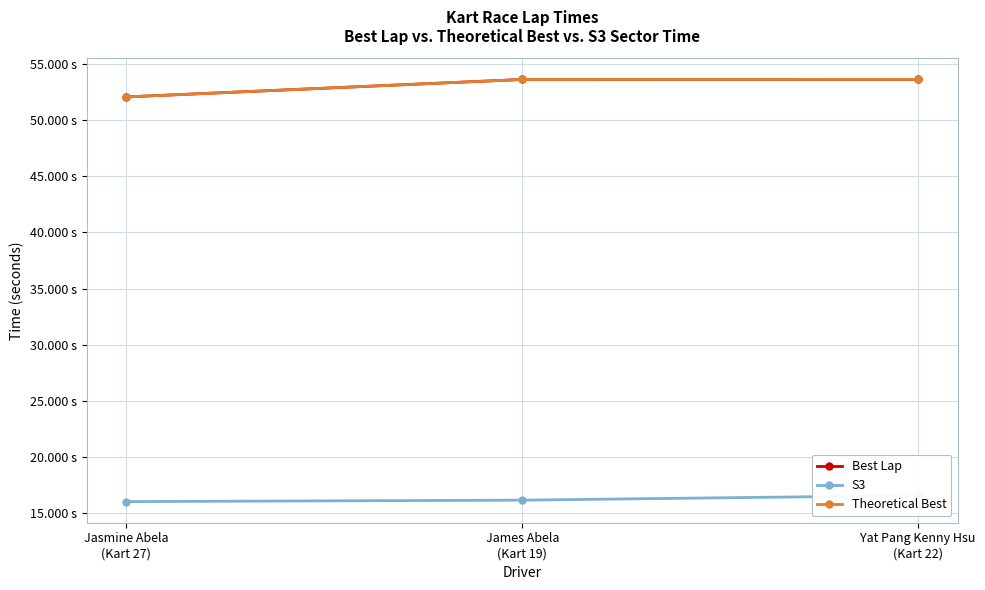

Is this an area chart (filled region under the line)?

No